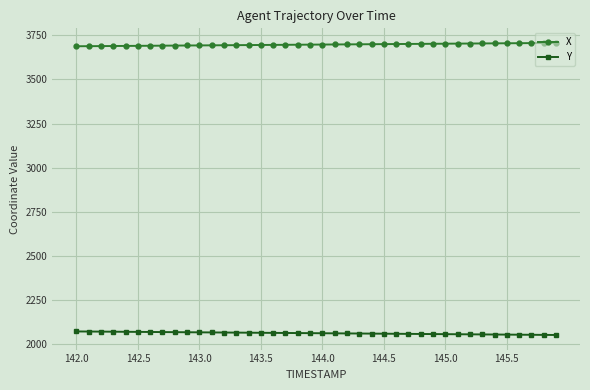

What is the difference between the maximum and minimum values in the Y series?

20.0